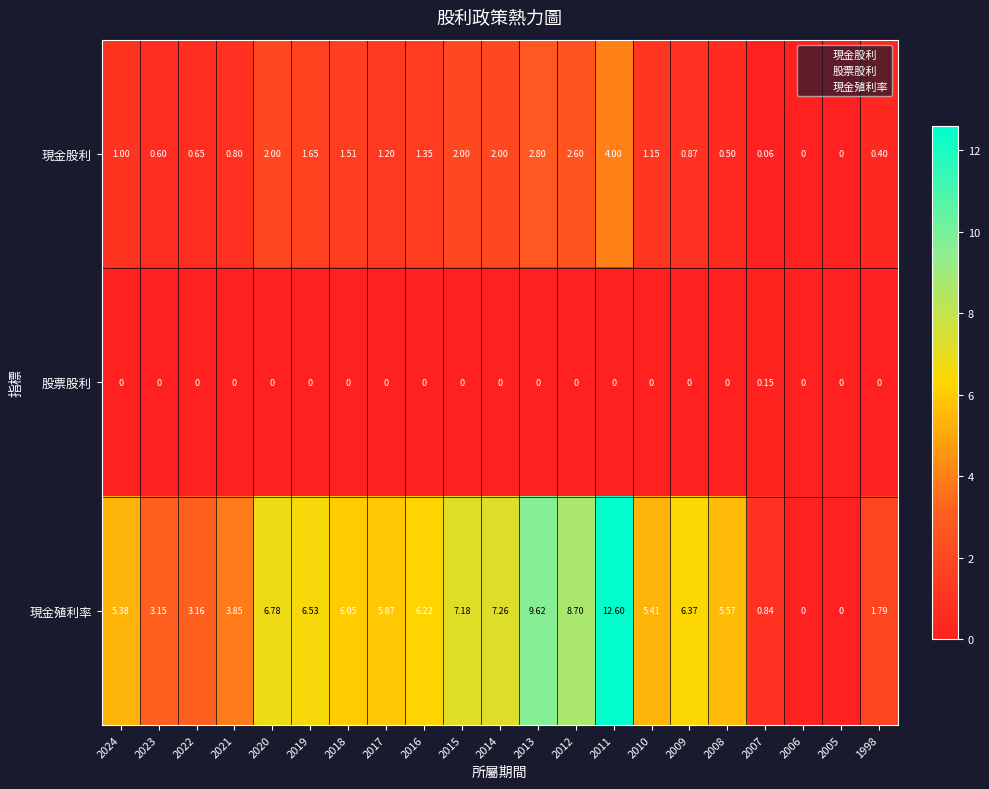

Which series has the largest range (max minus min)?

現金殖利率